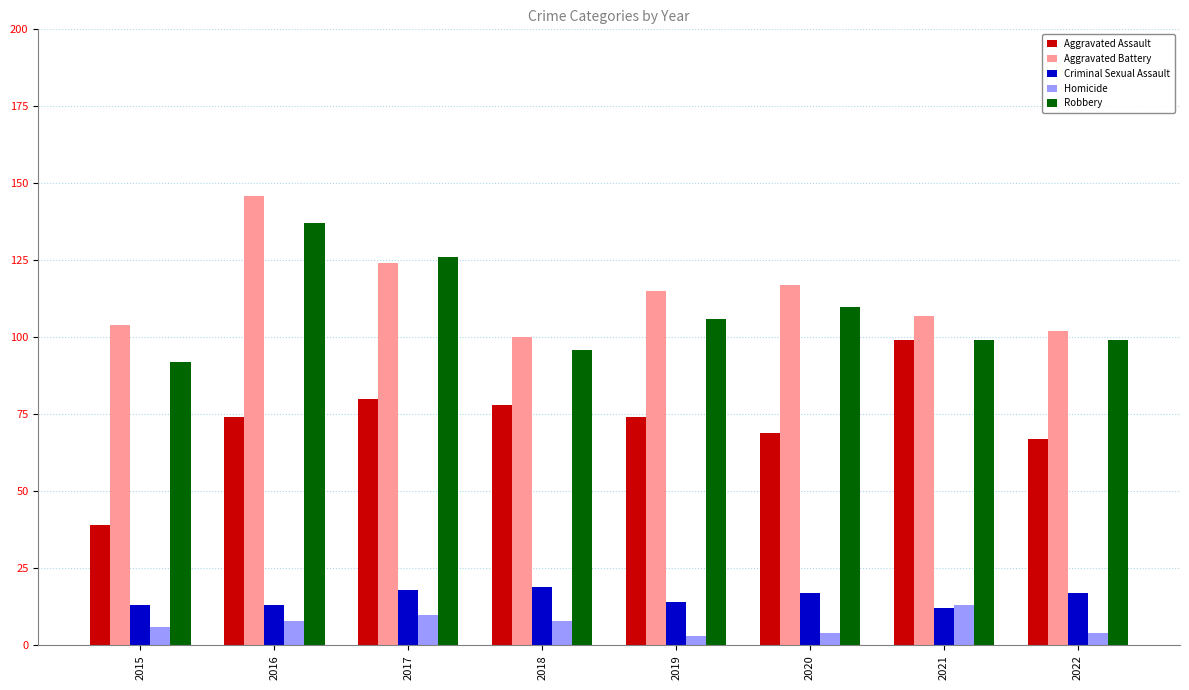

What is the greatest value displayed?

146